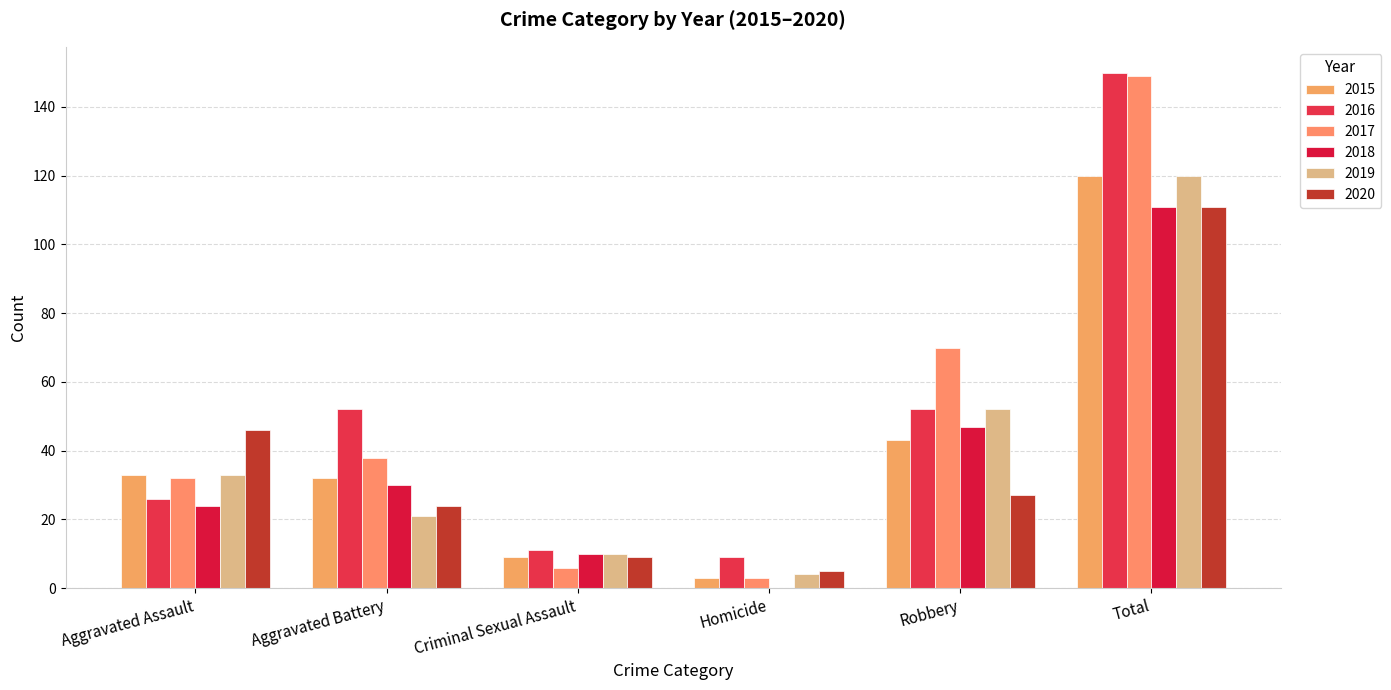

What is the difference between the second highest and minimum values in the 2020 series?

41